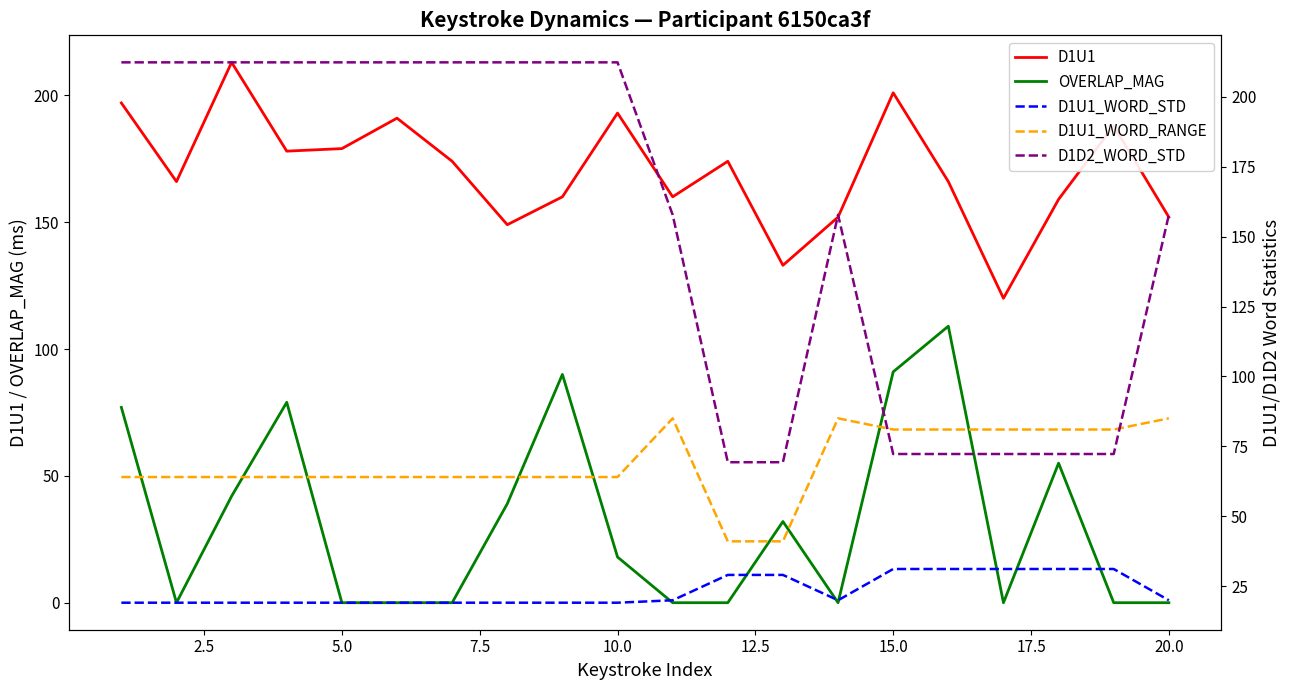

How many interior local peaks does the D1U1_WORD_RANGE series have?

2